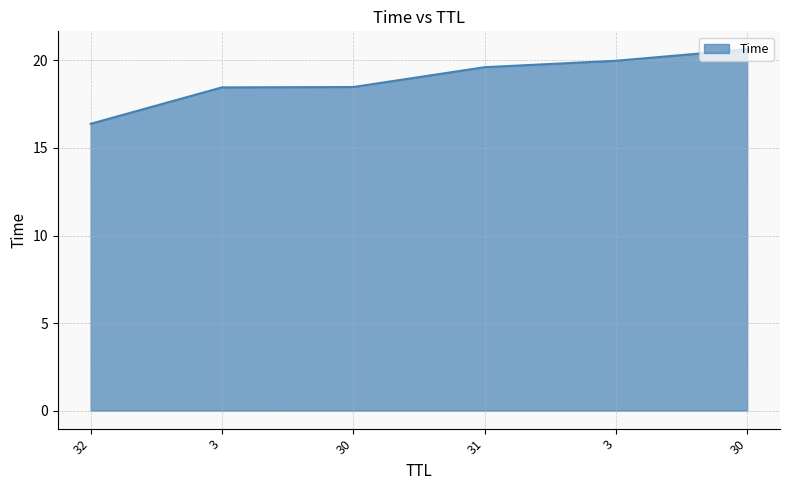

How many distinct data groups are displayed?

1